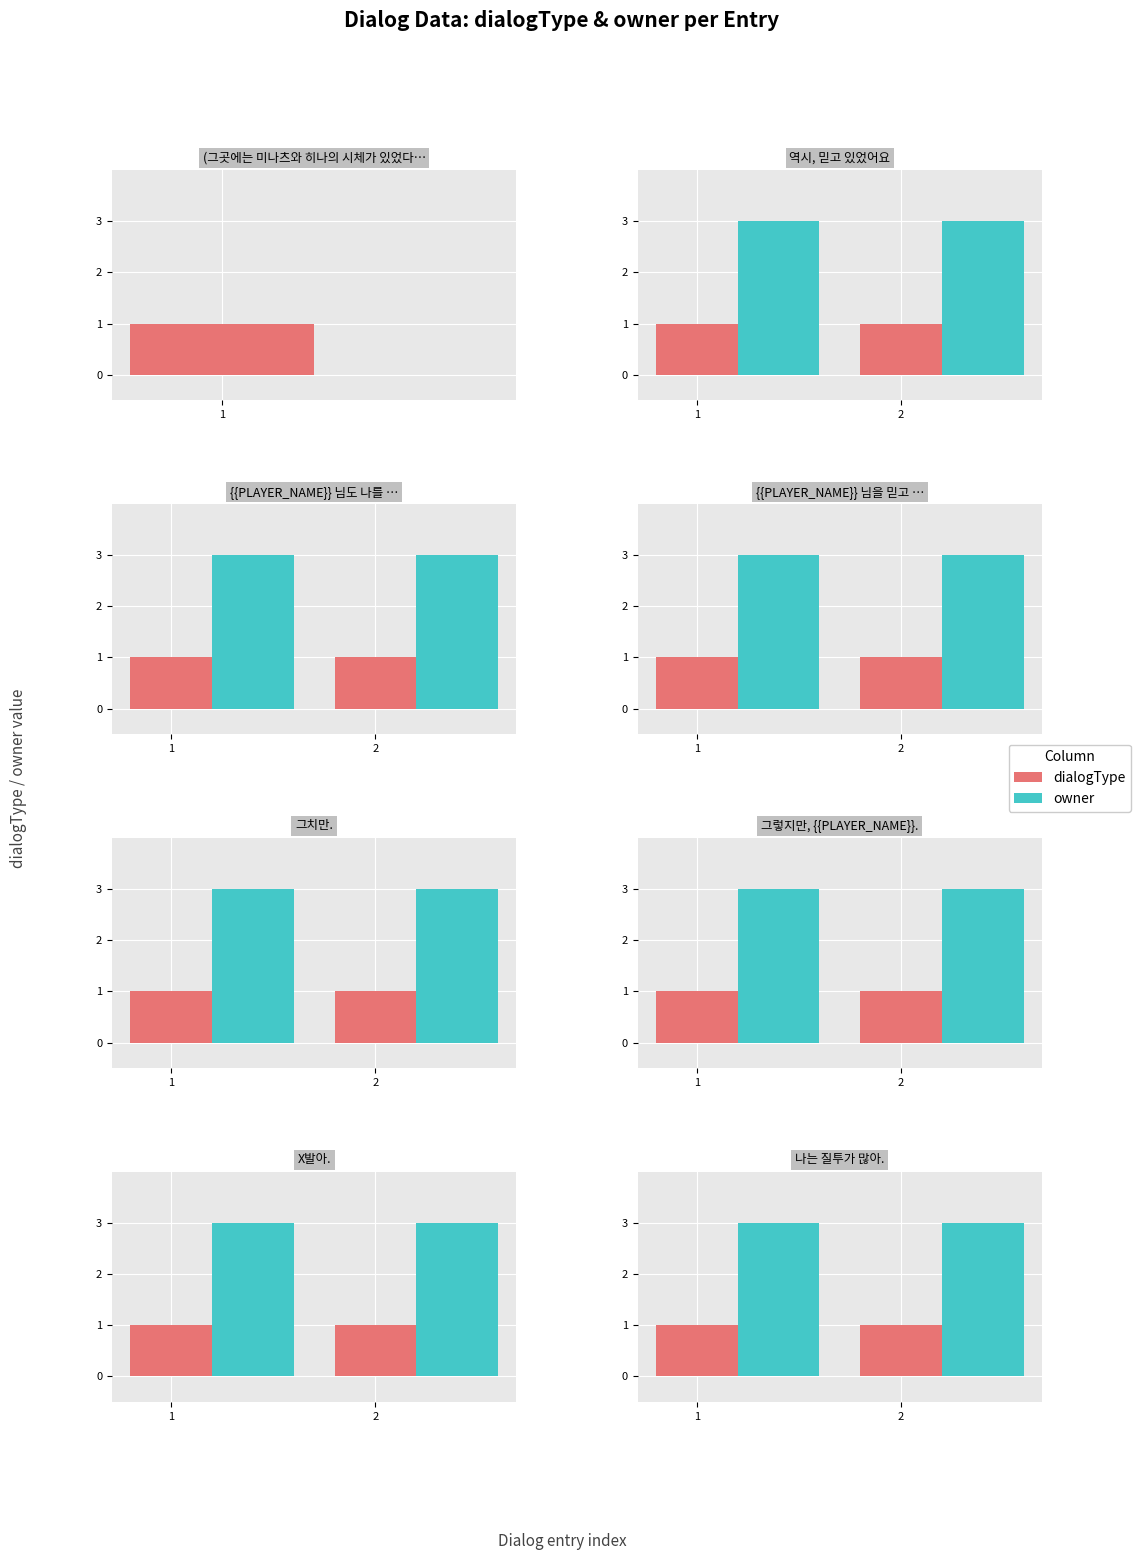

What are all the series names shown in the legend?

dialogType, owner